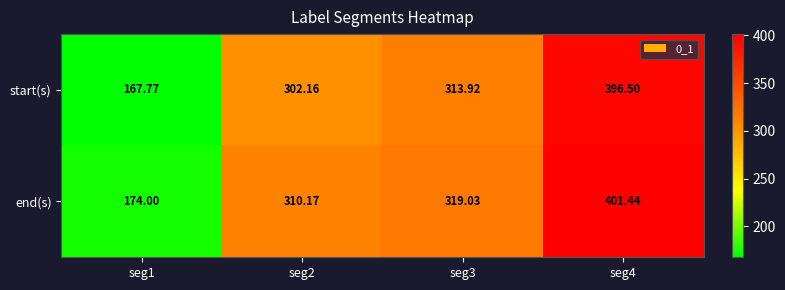

Is the value of start(s) at seg1 greater than the value of end(s) at seg3?

No